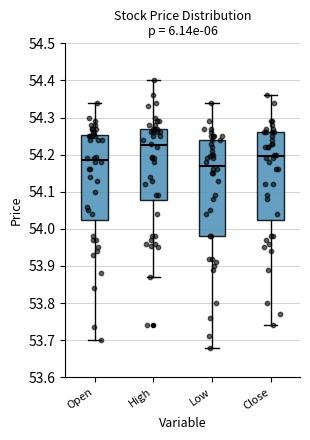

Reading left to right, read every box against the y-axis: the position of its median line, the range the box covers, and the ends of its whiskers. The values are not printed on the chart, so give them approximately, as read against the axis.

Open: median 54.19, box 54.03 to 54.25, whiskers 53.70 to 54.34
High: median 54.23, box 54.08 to 54.27, whiskers 53.87 to 54.40
Low: median 54.17, box 53.98 to 54.24, whiskers 53.68 to 54.34
Close: median 54.20, box 54.03 to 54.26, whiskers 53.74 to 54.36